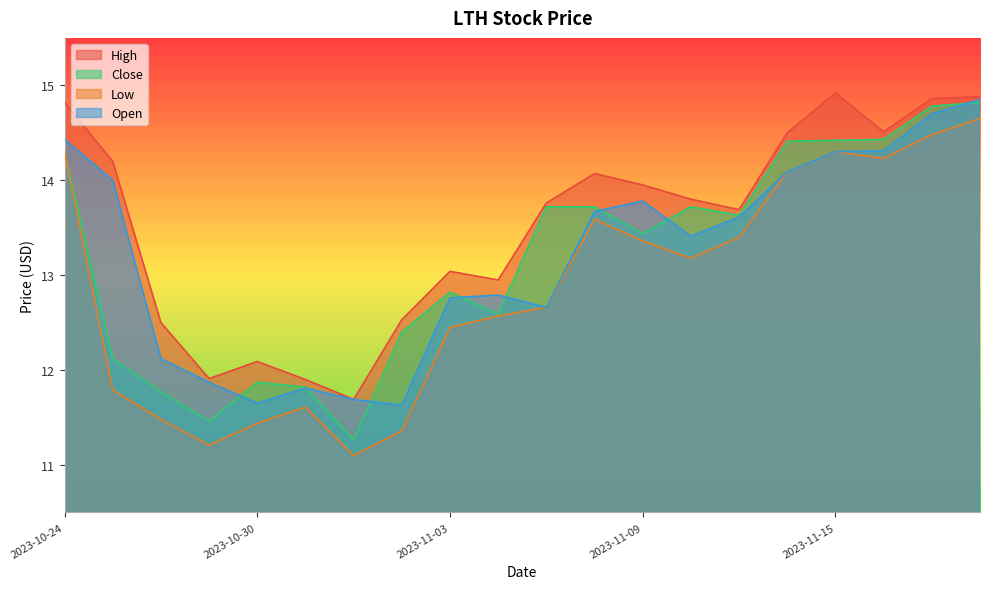

How many lines are shown in the chart?

4